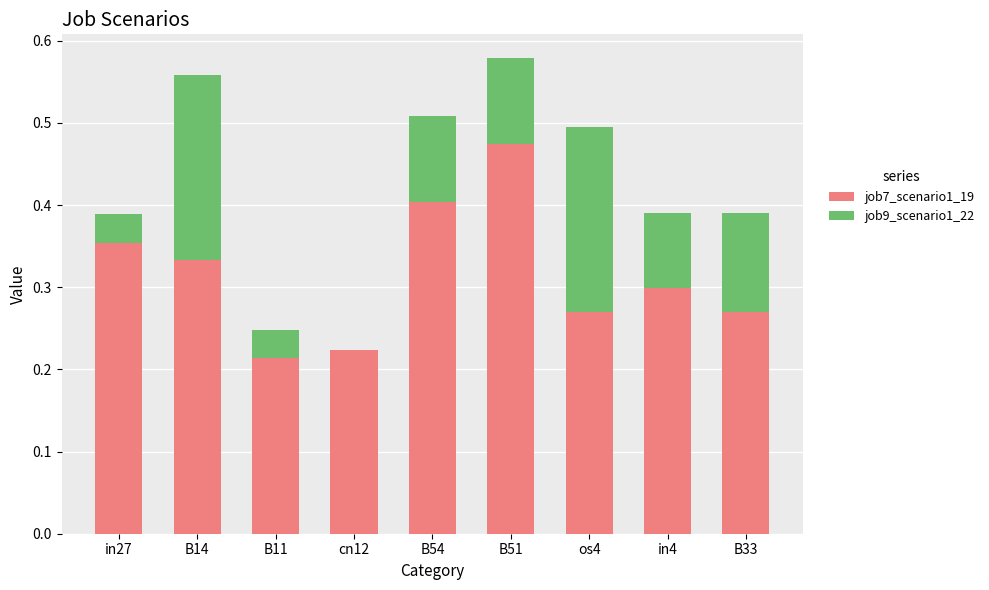

At which label does job7_scenario1_19 reach its peak?

B51